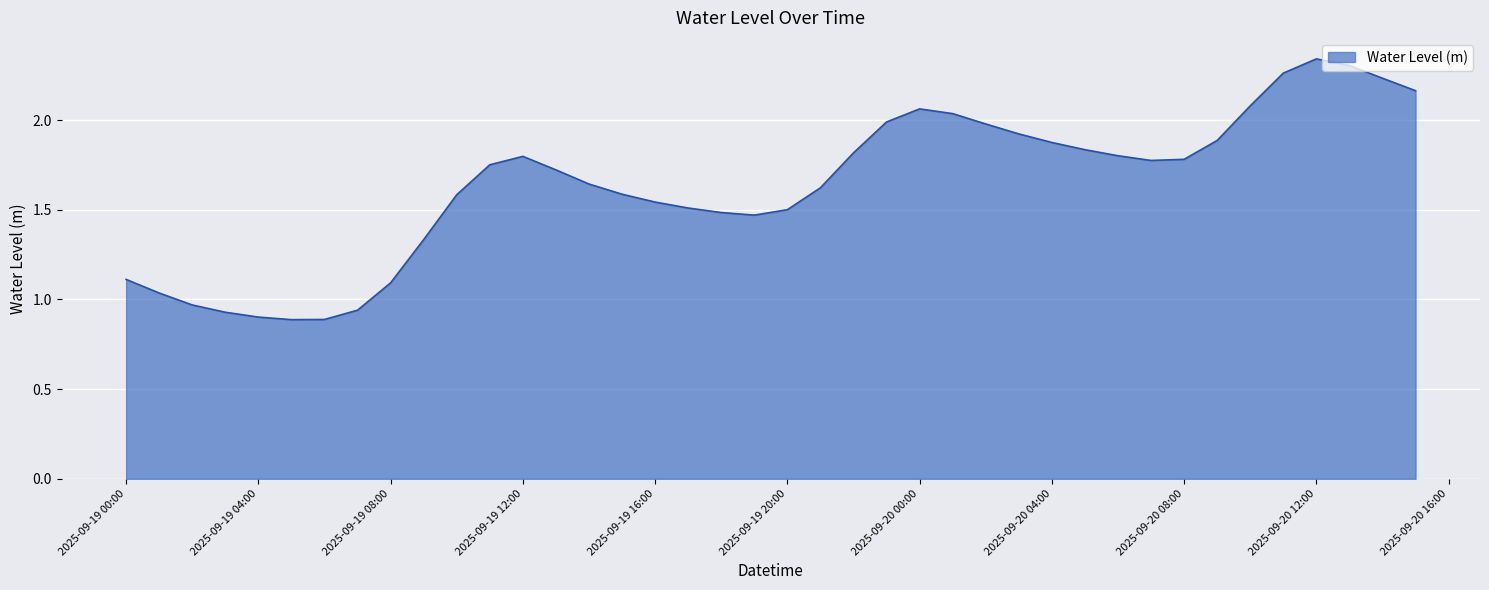

What is the label of the 15th point from the right?

2025-09-20 01:00:00